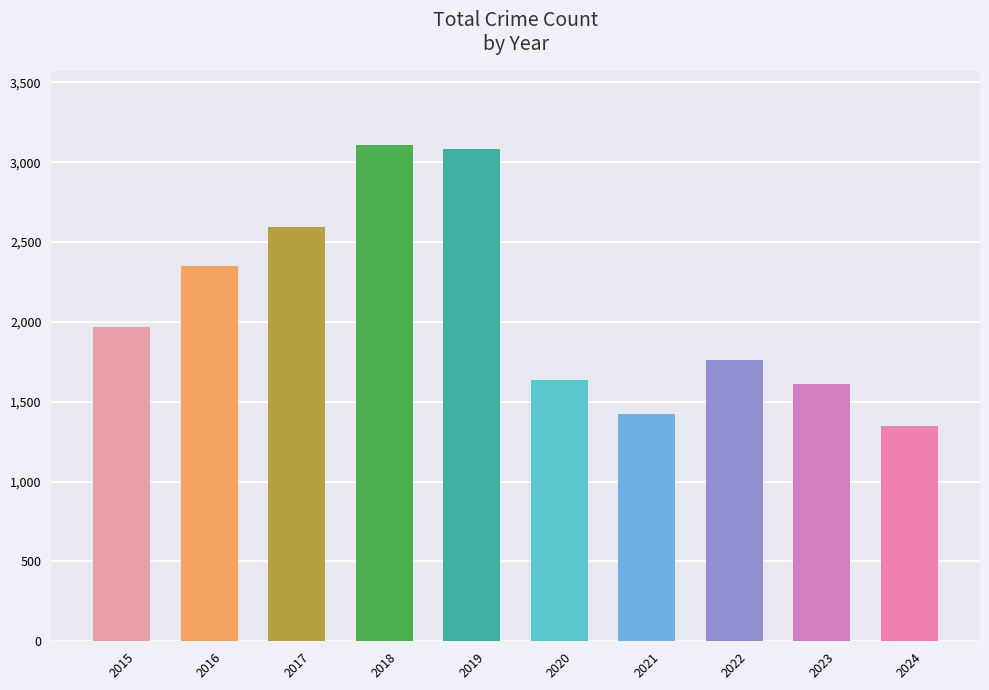

Are the bars grouped side by side (vs. stacked)?

No